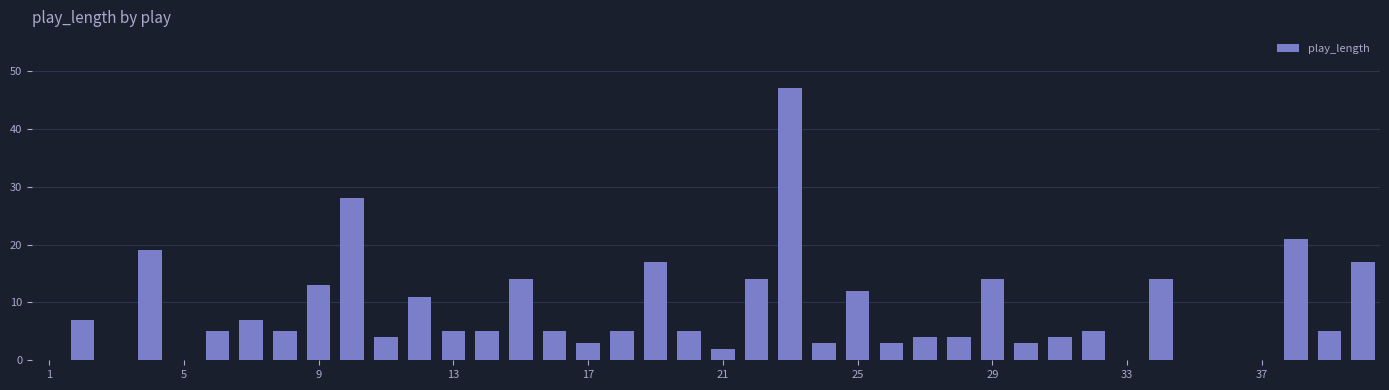

What is the sum of all values?

330